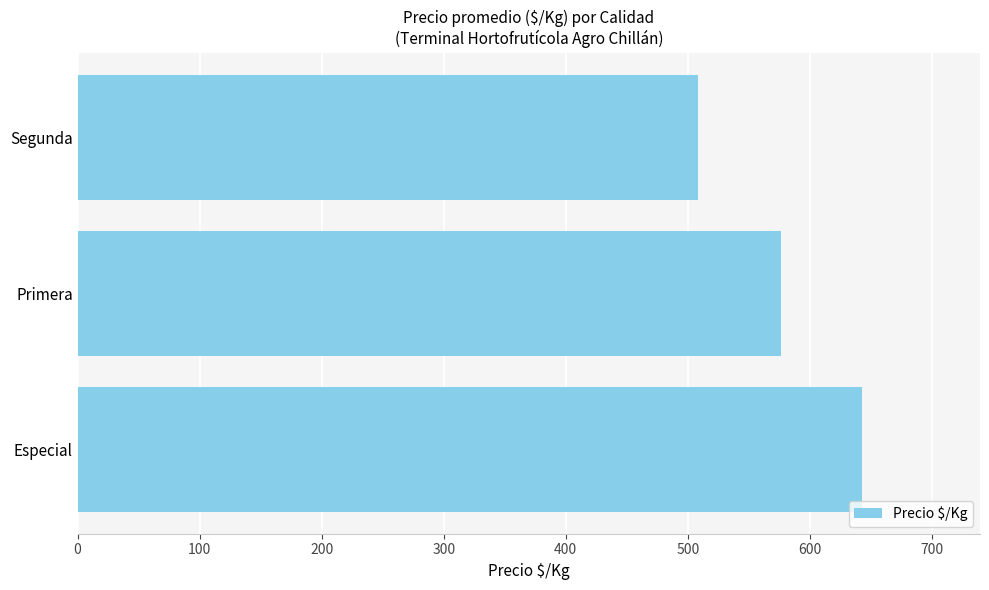

The chart shows a value of 643 at Especial. True or false?

True